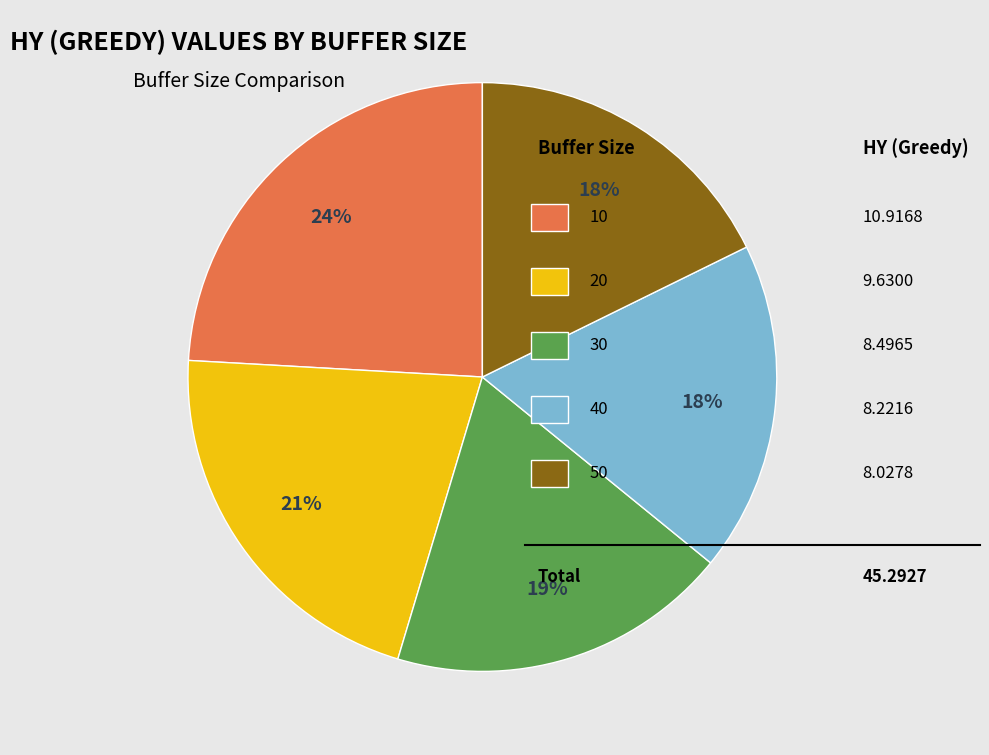

To the nearest percent, what is the difference between the largest and smallest slice percentages?

6%